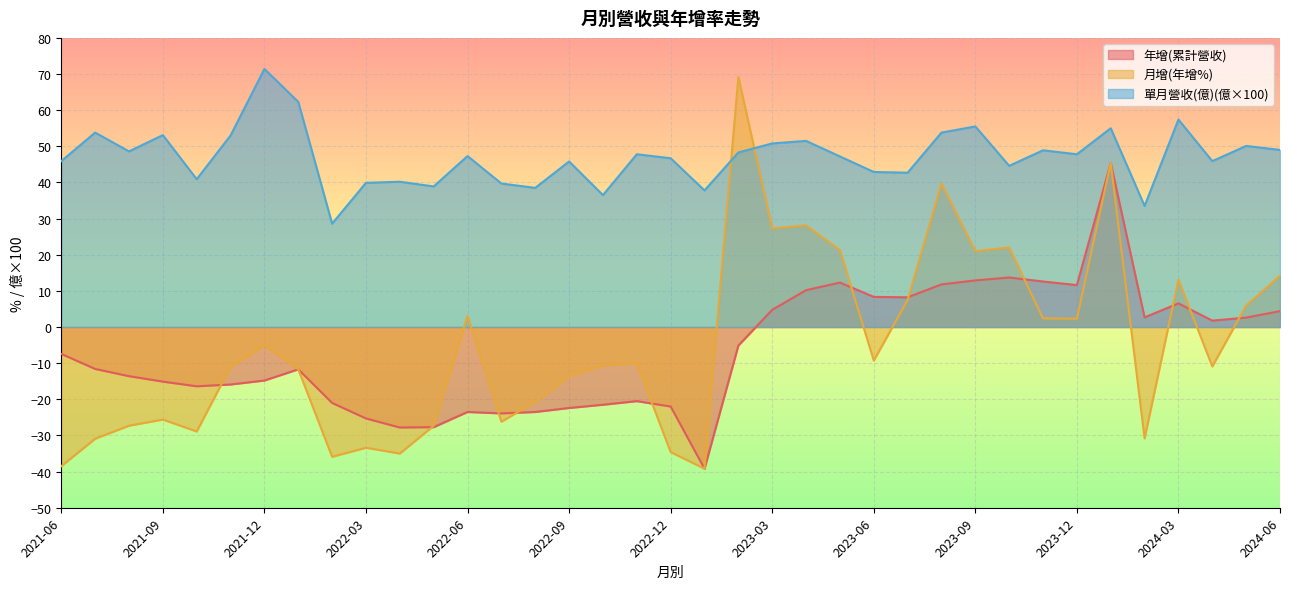

The value of 年增(累計營收) at 2023-08 is 11.8. True or false?

True